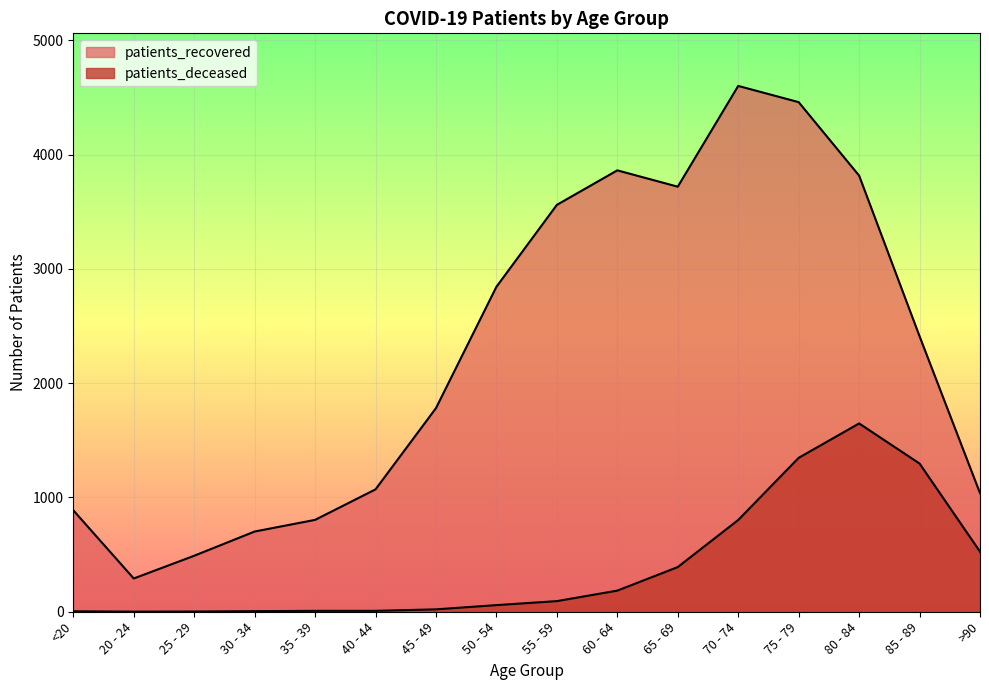

What are all the series names shown in the legend?

patients_deceased, patients_recovered